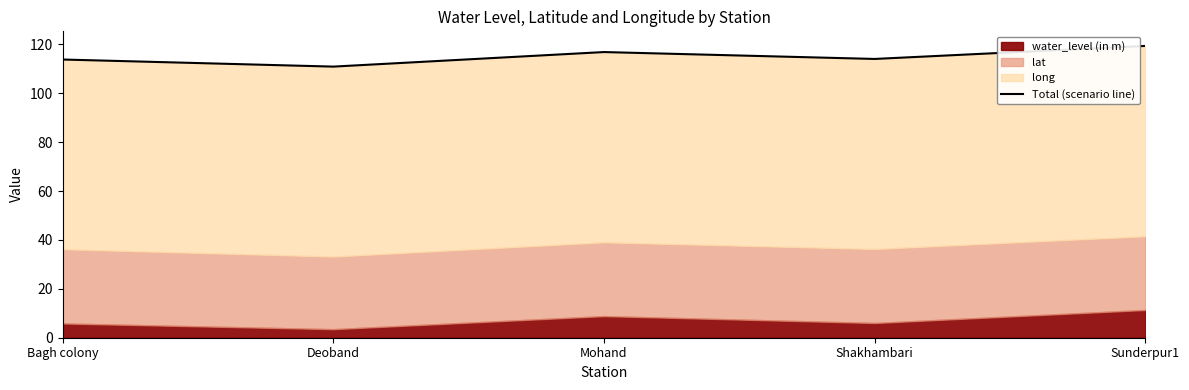

At which category does the data reach its first local valley?

Deoband